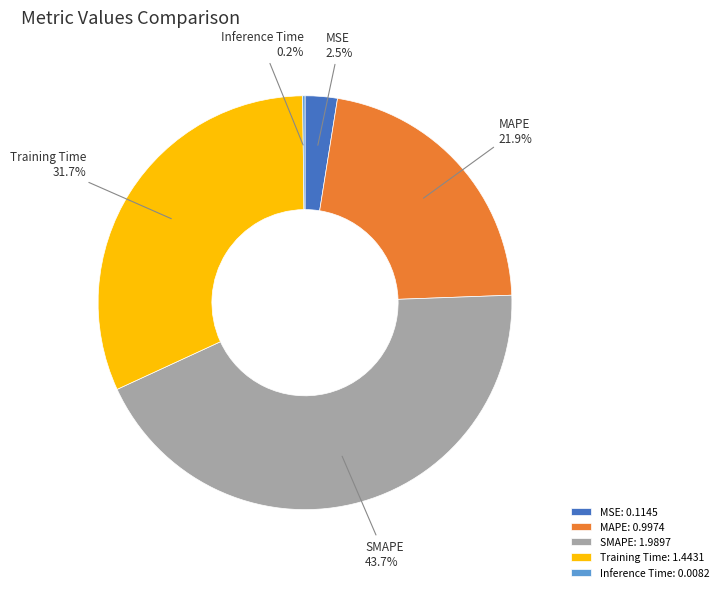

Is the sum of Training Time and SMAPE greater than half?

Yes